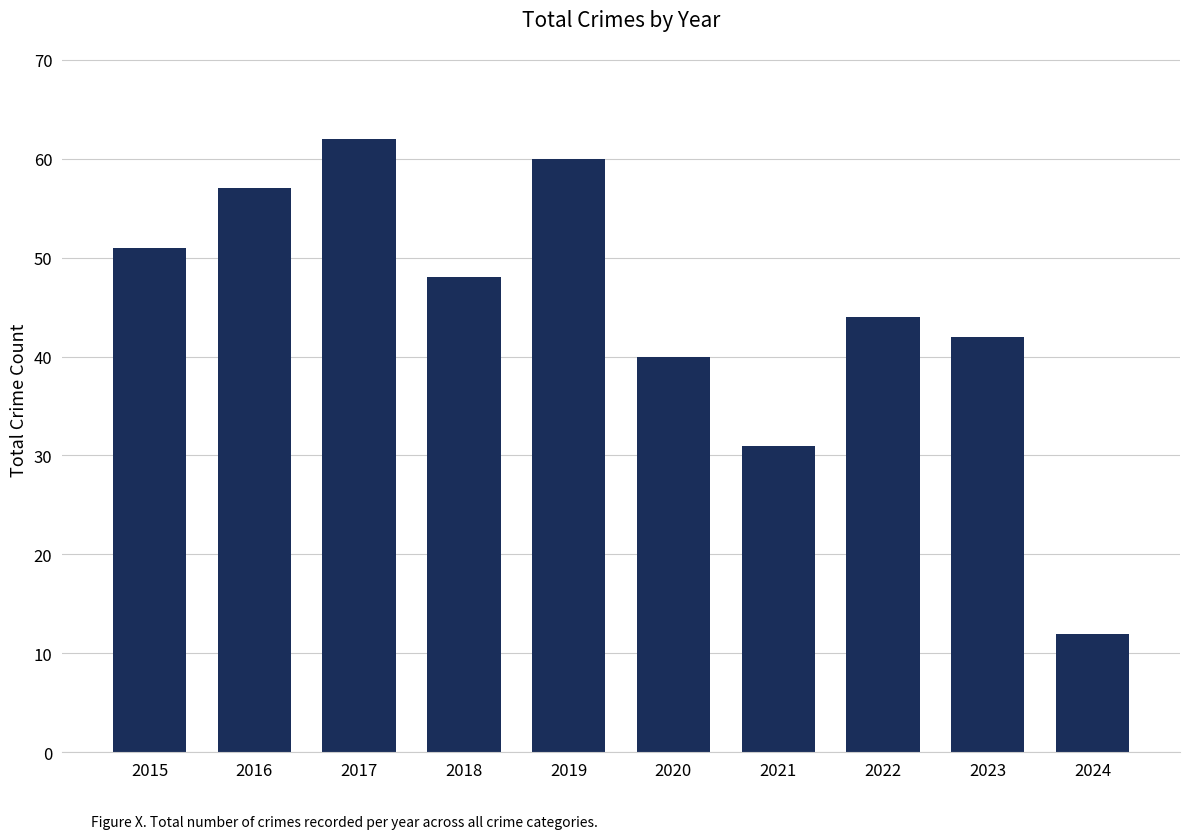

Reading left to right, list all the values displayed in this chart.

51	57	62	48	60	40	31	44	42	12